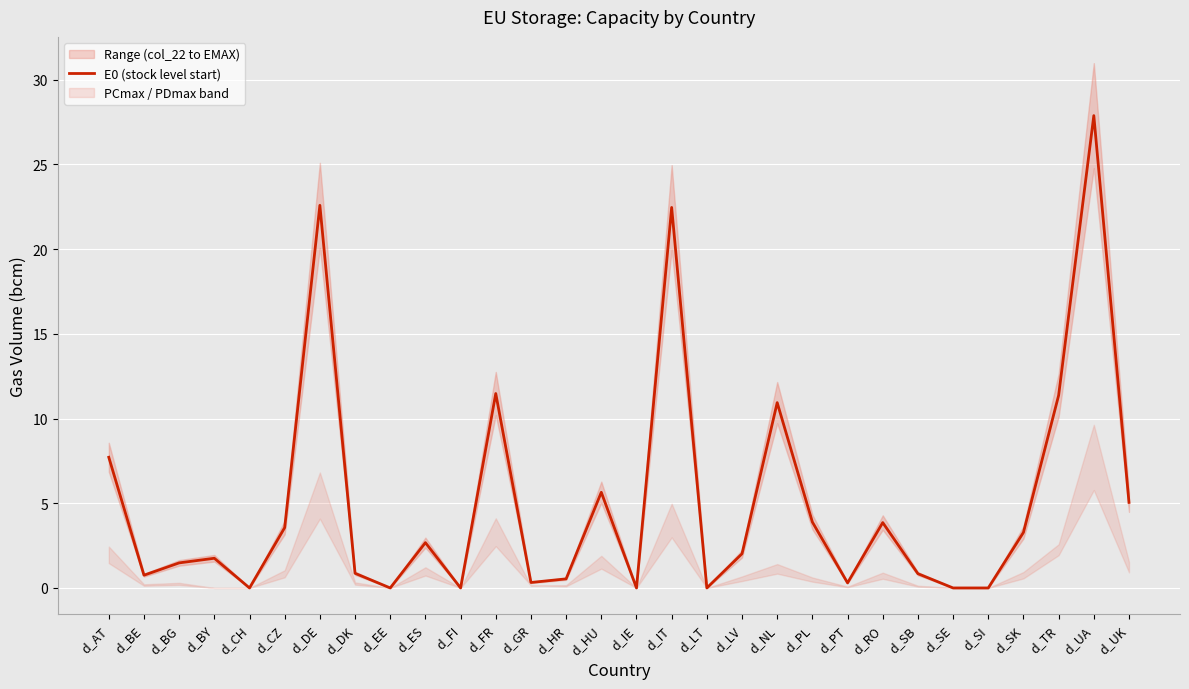

What is the sum of all values?

151.3